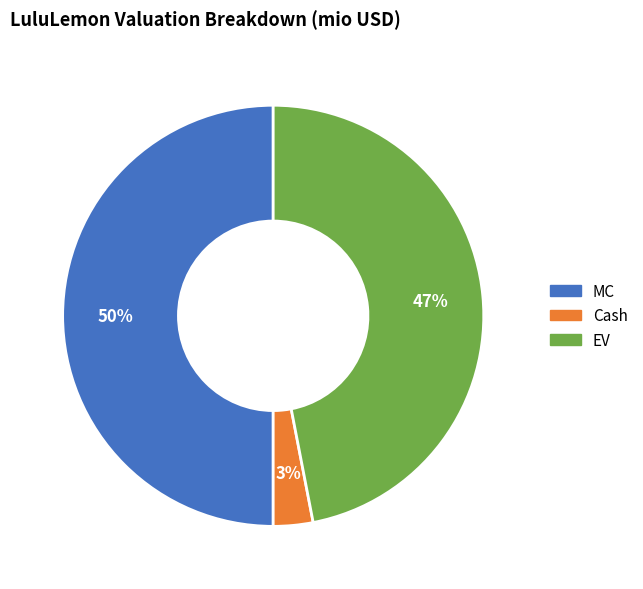

True or false: EV accounts for 47% of the total.

True